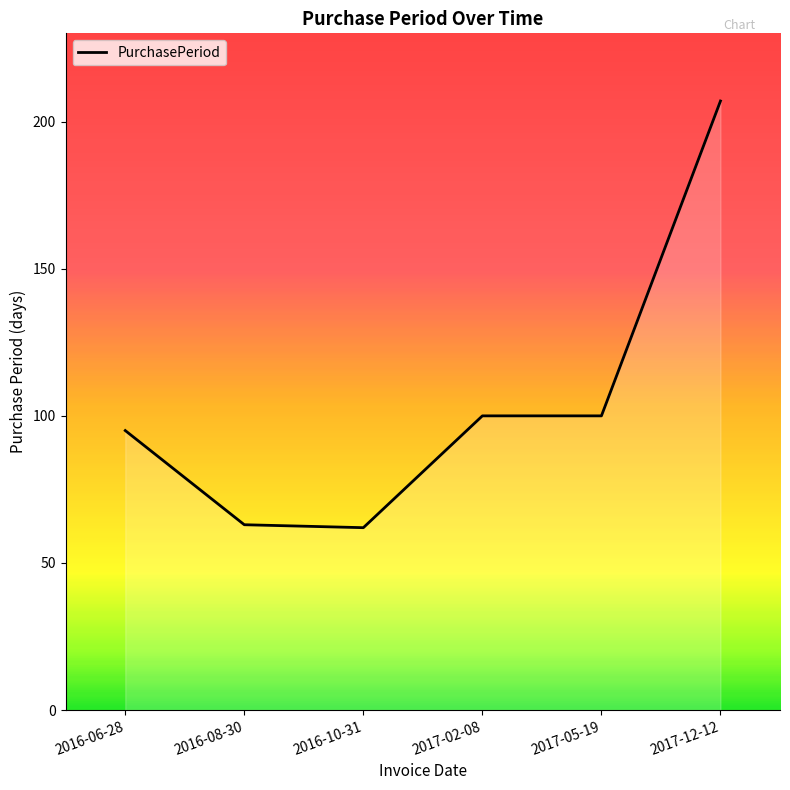

Reading right to left, transcribe all the data shown in this chart.

2017-12-12=207	2017-05-19=100	2017-02-08=100	2016-10-31=62	2016-08-30=63	2016-06-28=95